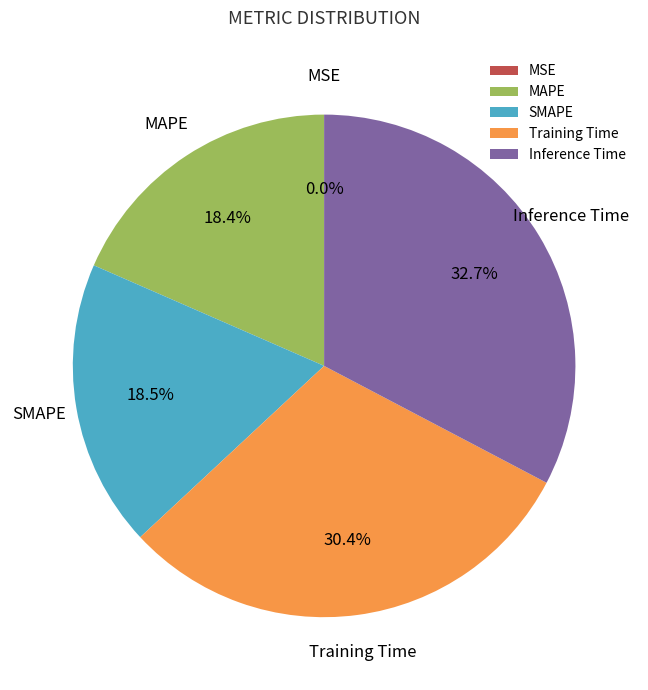

Which has a higher value, Inference Time or MAPE?

Inference Time